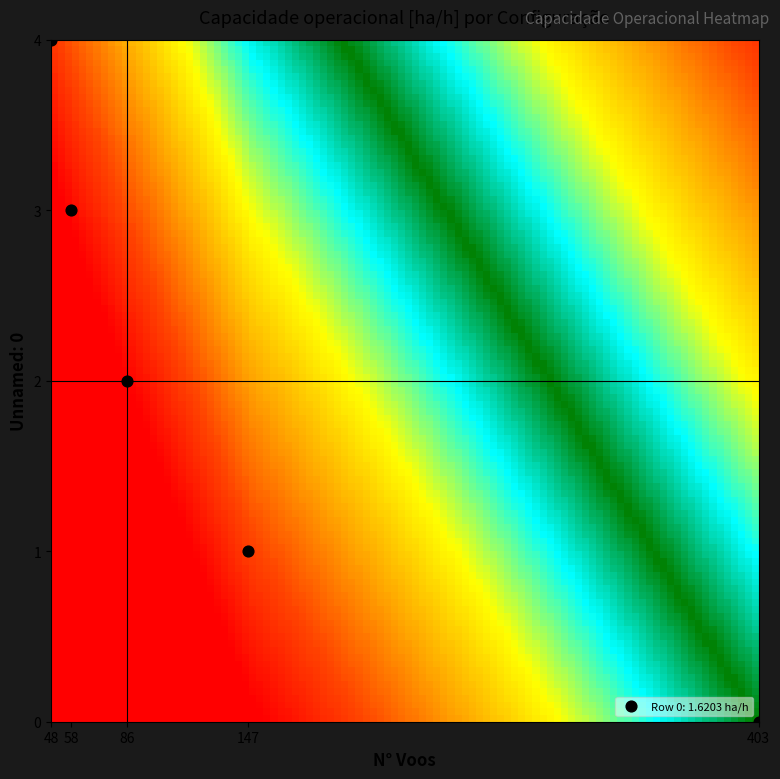

True or false: 4 has a value of -1.1 at 2.

False